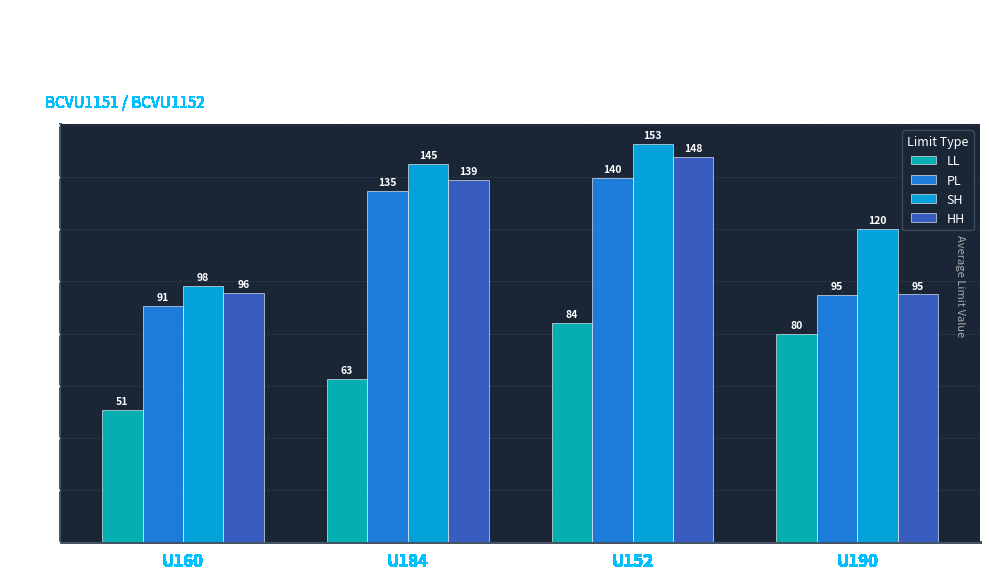

What is the value of the PL bar at the 4th from the left?

94.8